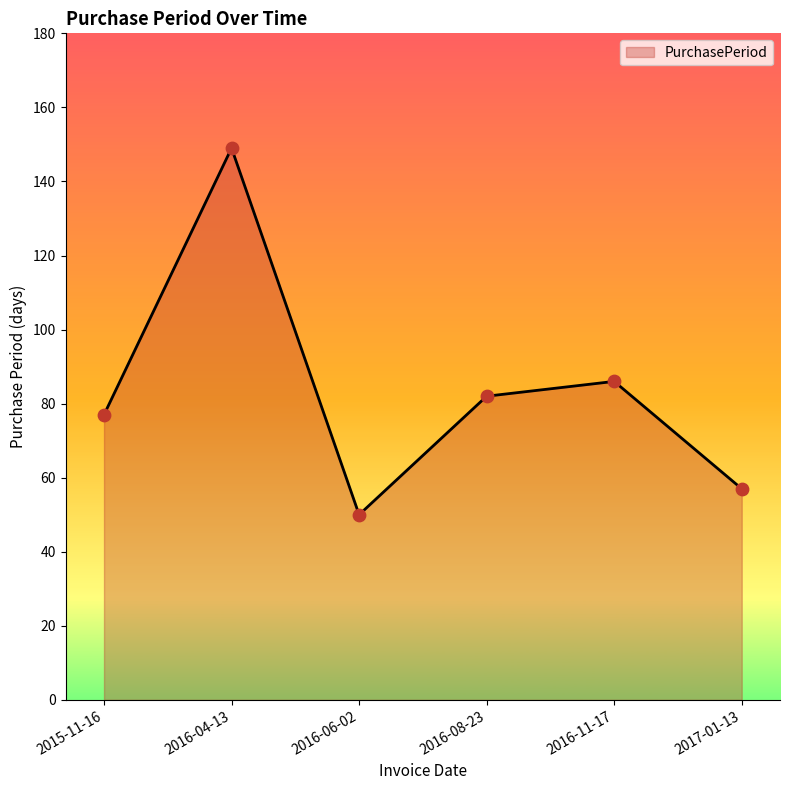

Approximately how many times larger is the value at 2016-11-17 compared to 2017-01-13?

1.5